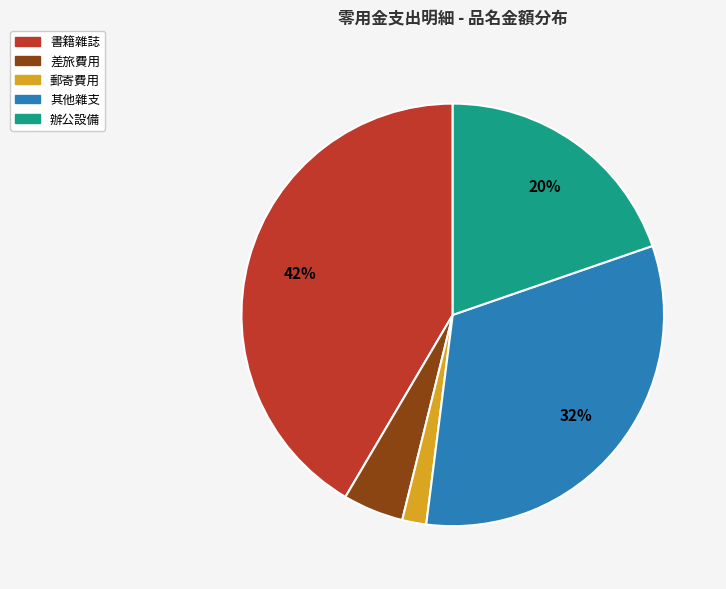

Is there a majority slice in this chart?

No